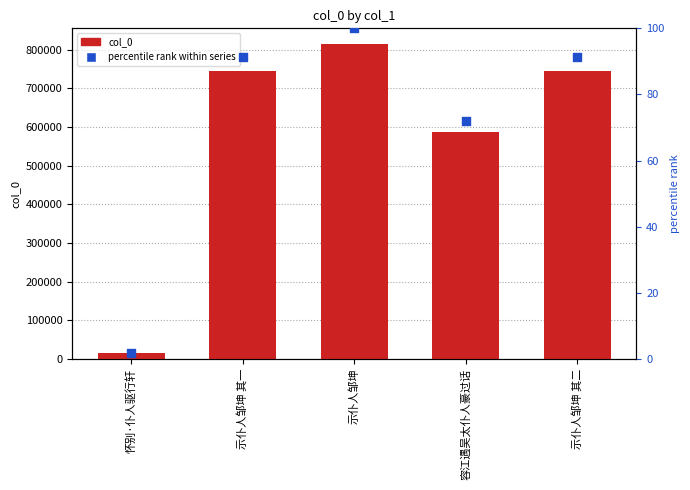

At how many categories does at least one series exceed 302666?

4